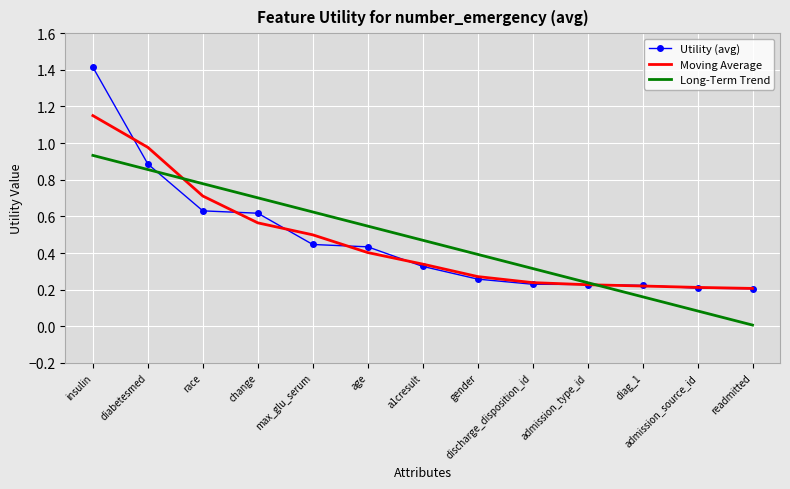

List the series in order of their peak value, lowest first.

Long-Term Trend, Moving Average, Utility (avg)